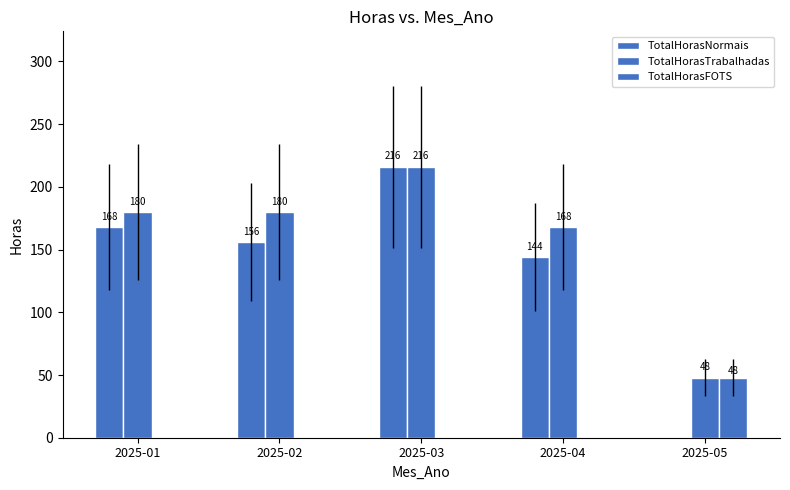

Are the bars horizontal?

No